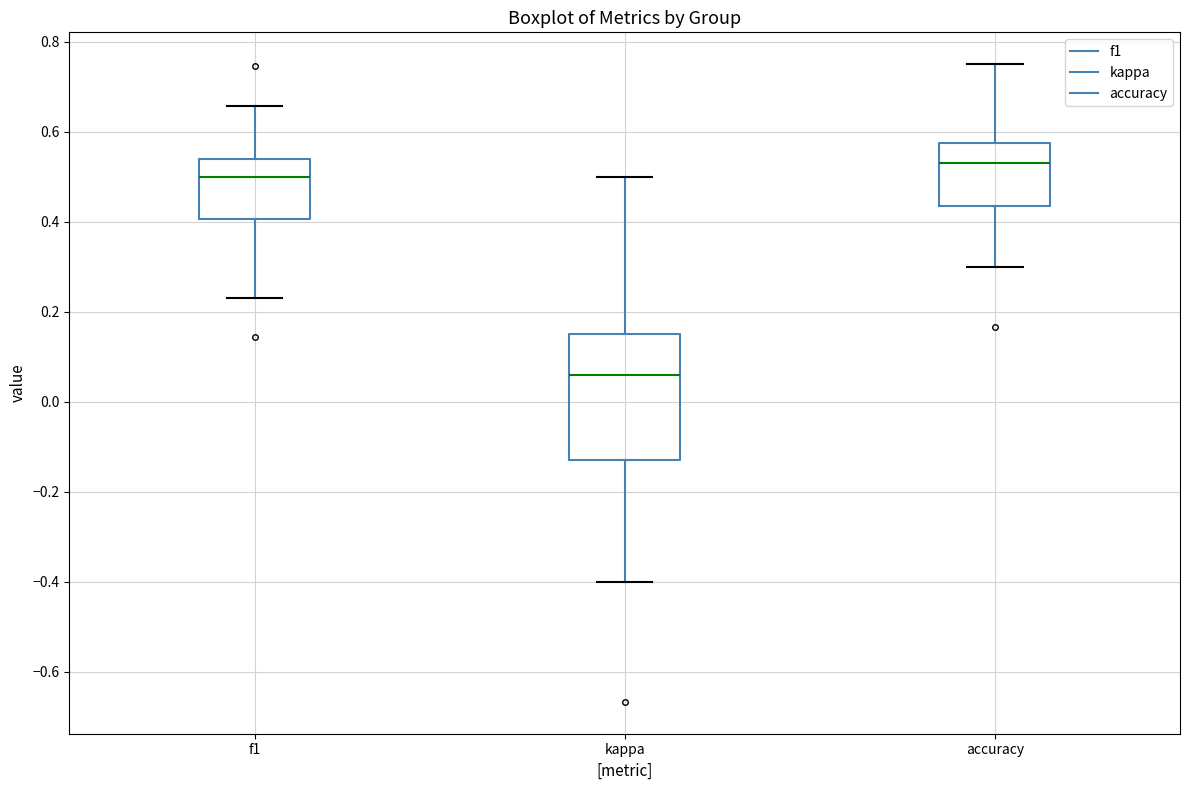

Reading left to right, transcribe this box plot: for each box, give where its median line is, the range the box spans, and where its two whiskers end, as read against the y-axis. The values are not printed on the chart, so give them approximately, as read against the axis.

f1: median 0.50, box 0.40 to 0.54, whiskers 0.24 to 0.66
kappa: median 0.06, box -0.14 to 0.16, whiskers -0.40 to 0.50
accuracy: median 0.54, box 0.44 to 0.58, whiskers 0.30 to 0.76